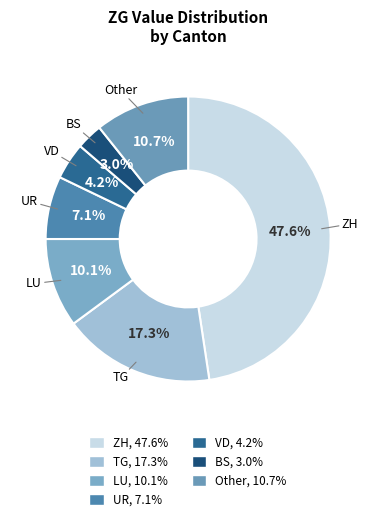

How many slices are in this pie chart?

7